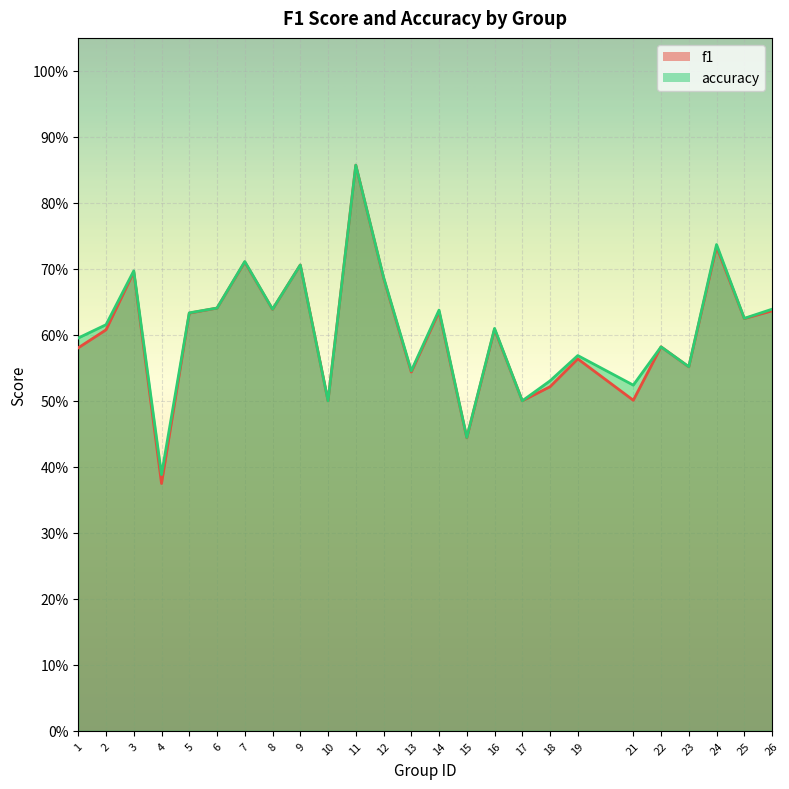

The value of accuracy at 17 is 0.5. True or false?

True